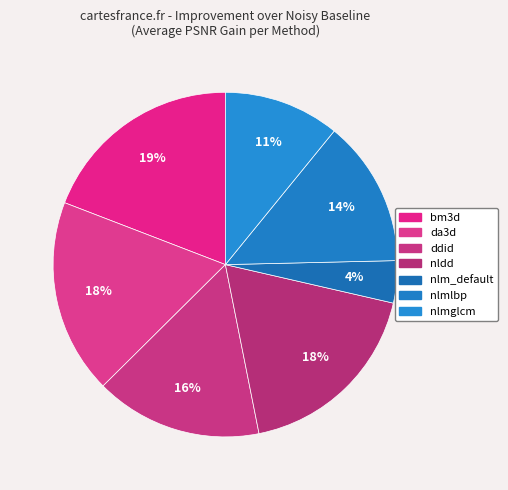

To the nearest percent, what portion does nlm_default represent?

4%